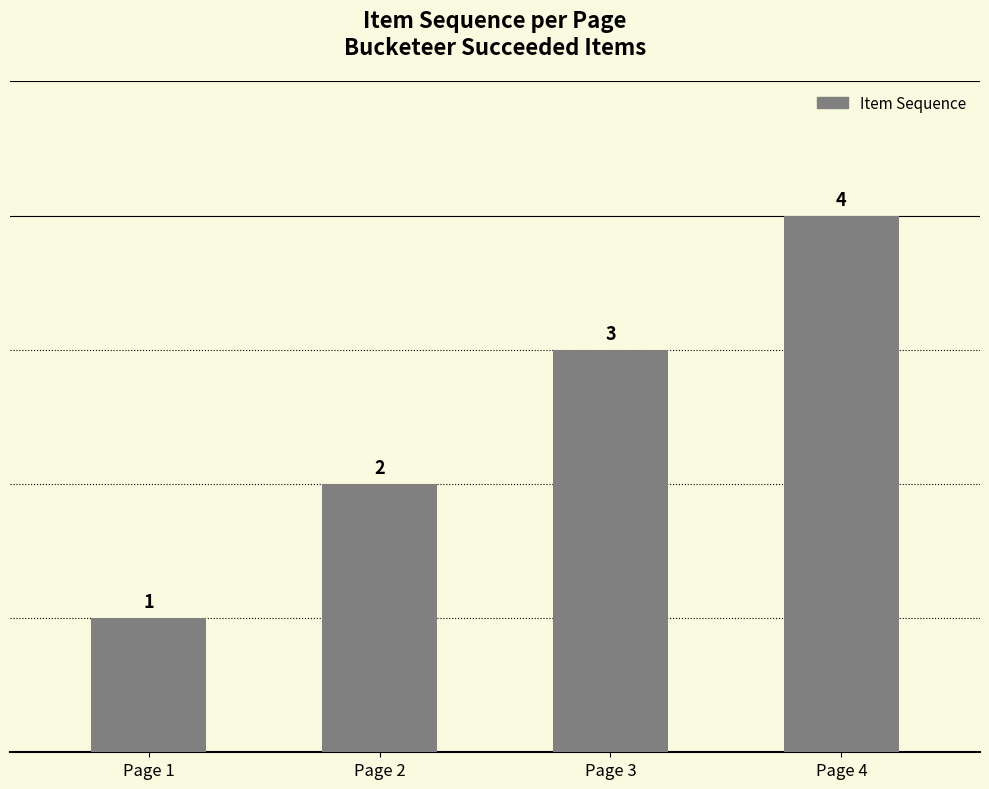

Count the number of data series in this chart.

1